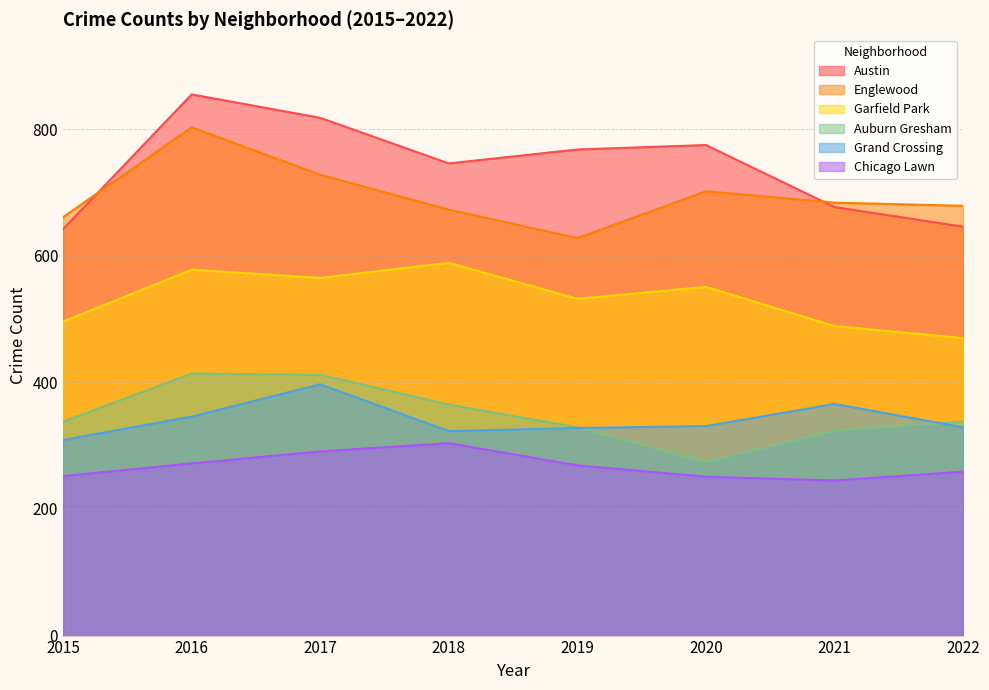

What is the difference between the Grand Crossing values at 2021 and 2018?

43